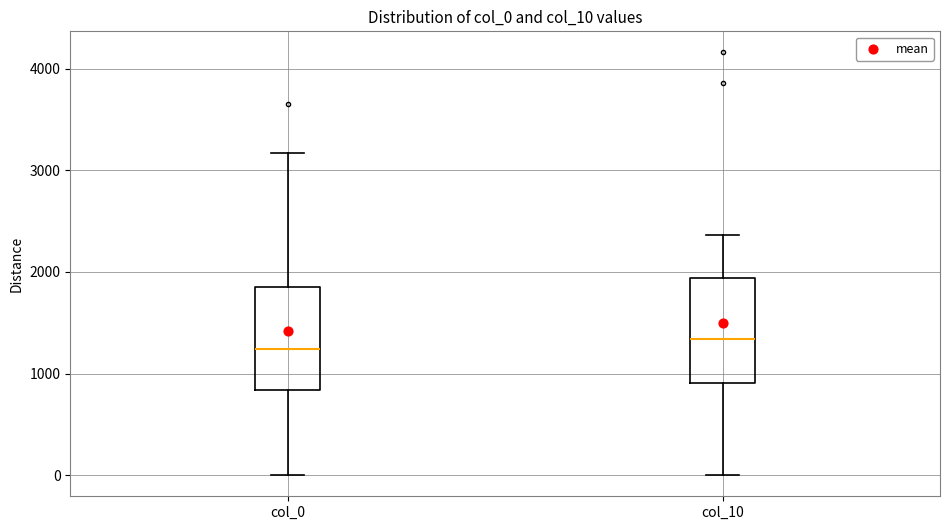

Where does the lower whisker of the box for col_0 end on the y-axis? The values are not printed on the chart, so give them approximately, as read against the axis.

0